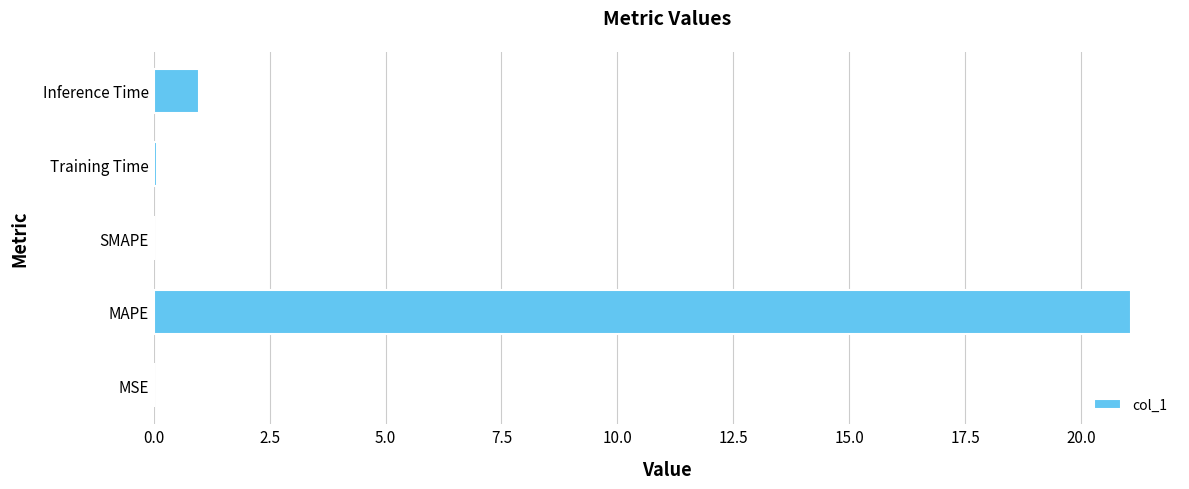

True or false: the data shows 13.7 at SMAPE.

False